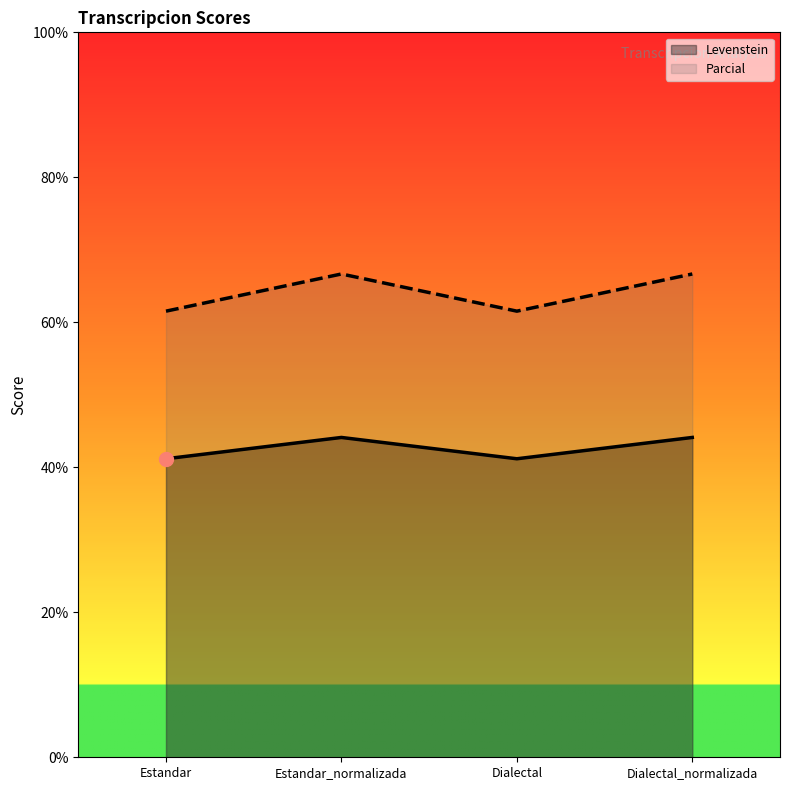

Is it true that Levenstein equals 41.2 at Estandar?

True